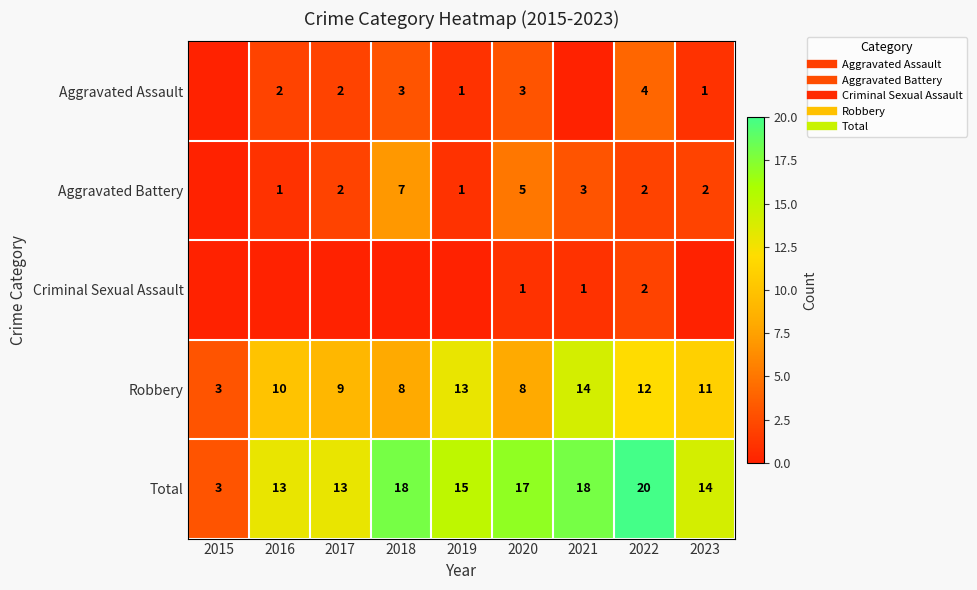

Where does the Aggravated Battery series first go above 2?

2018